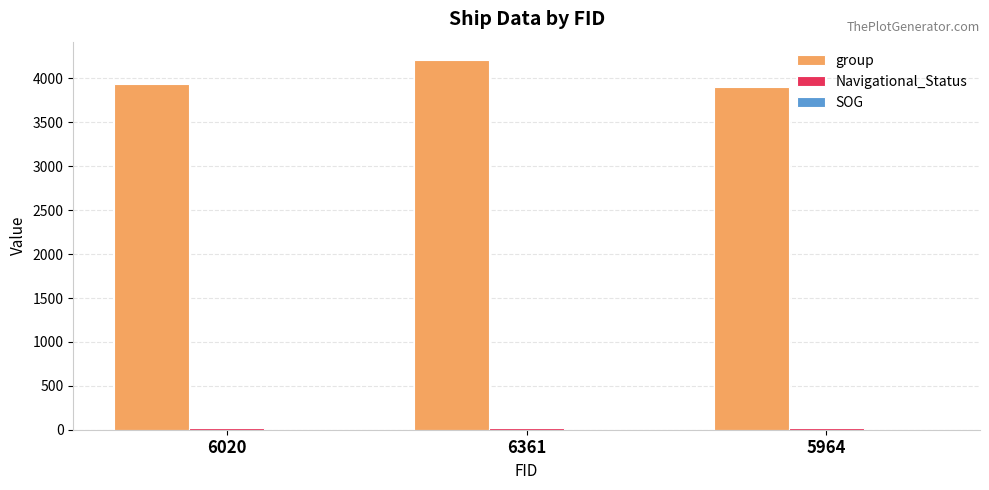

What is the greatest value displayed?

4209